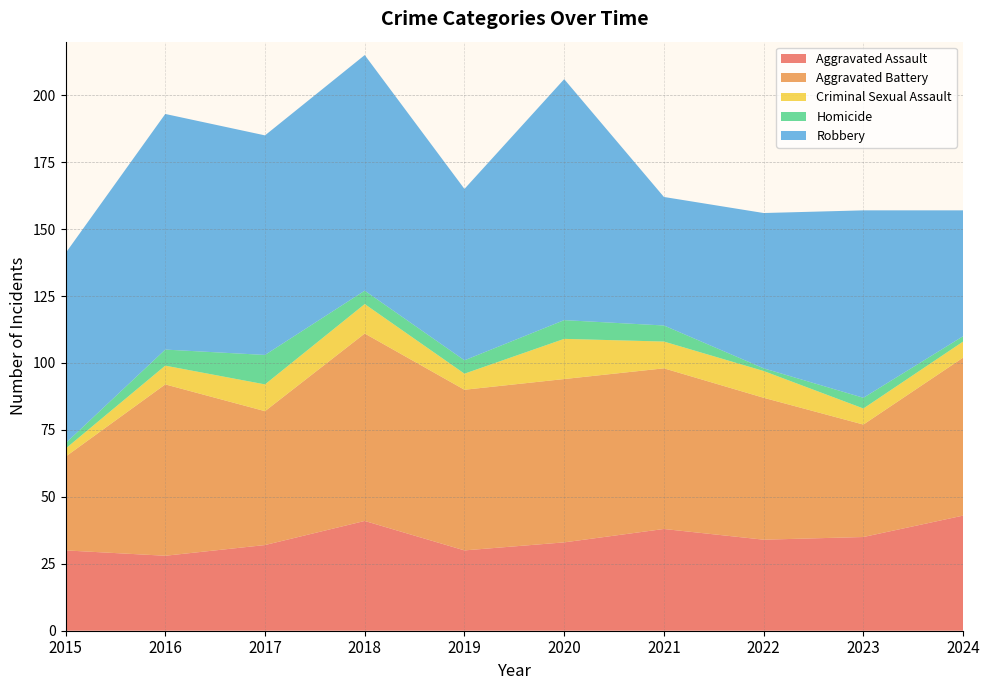

Reading left to right, what are all the values shown in this chart?

Aggravated Assault: 30	28	32	41	30	33	38	34	35	43
Aggravated Battery: 35	64	50	70	60	61	60	53	42	59
Criminal Sexual Assault: 3	7	10	11	6	15	10	10	6	6
Homicide: 2	6	11	5	5	7	6	1	4	2
Robbery: 71	88	82	88	64	90	48	58	70	47